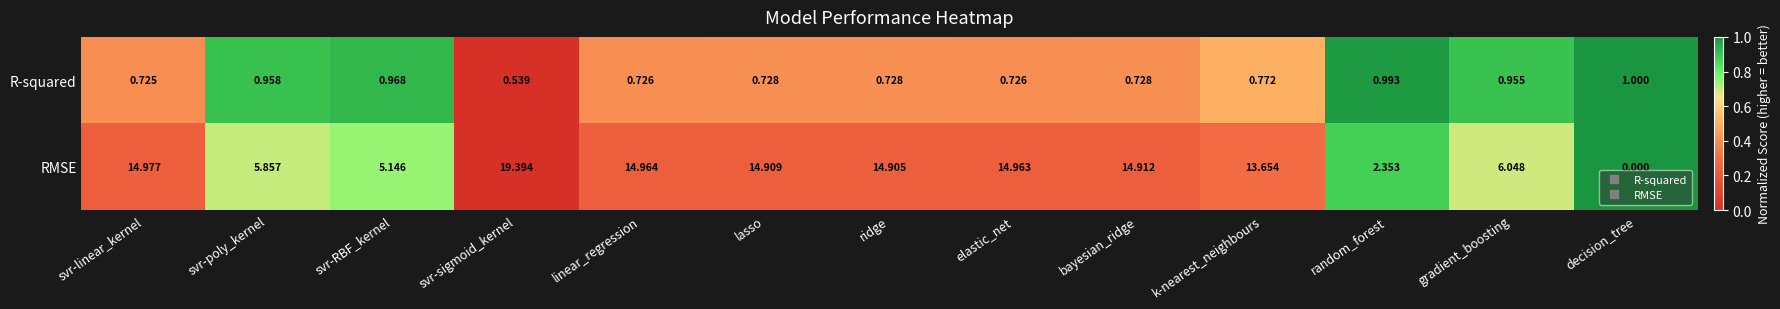

List the series in order of their overall mean, lowest first.

R-squared, RMSE